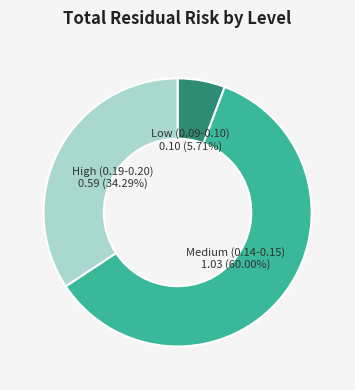

What is the ratio of the value at High (0.19-0.20) to the value at Medium (0.14-0.15)?

0.6